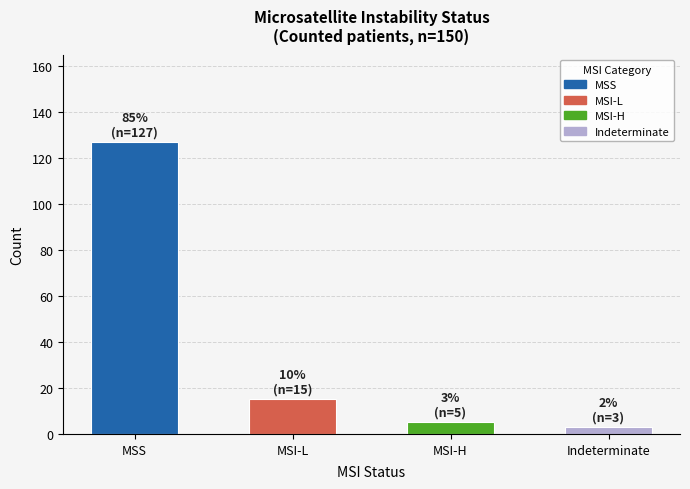

Rank the categories by value from lowest to highest.

Indeterminate, MSI-H, MSI-L, MSS